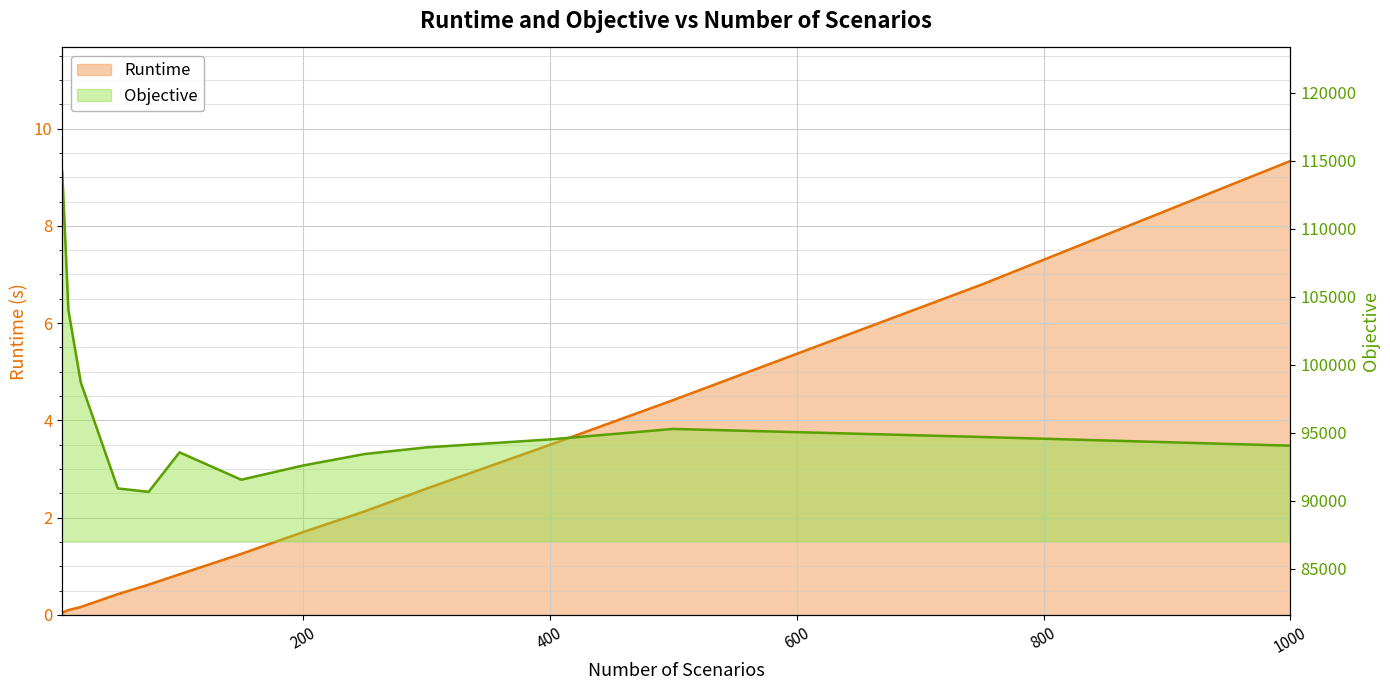

Which has a higher value, 100 or 400?

400